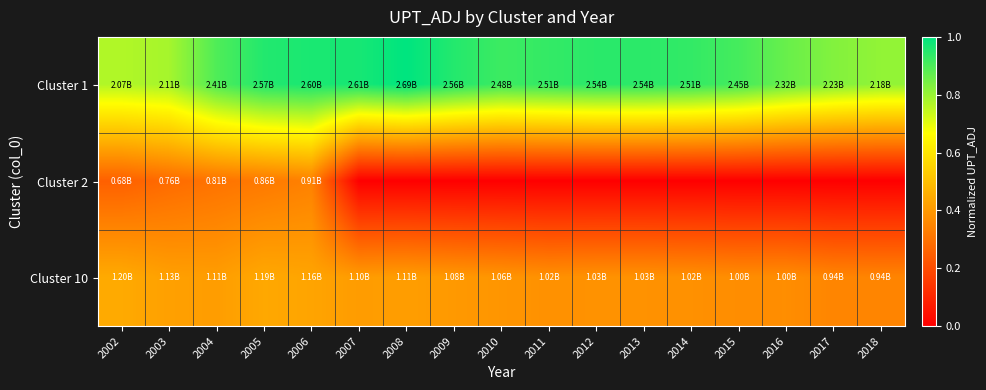

Reading left to right, transcribe all the data shown in this chart.

Cluster 1: 2002=0.8	2003=0.8	2004=0.9	2005=1.0	2006=1.0	2007=1.0	2008=1.0	2009=1.0	2010=0.9	2011=0.9	2012=0.9	2013=0.9	2014=0.9	2015=0.9	2016=0.9	2017=0.8	2018=0.8
Cluster 2: 2002=0.3	2003=0.3	2004=0.3	2005=0.3	2006=0.3	2007=0.0	2008=0.0	2009=0.0	2010=0.0	2011=0.0	2012=0.0	2013=0.0	2014=0.0	2015=0.0	2016=0.0	2017=0.0	2018=0.0
Cluster 10: 2002=0.4	2003=0.4	2004=0.4	2005=0.4	2006=0.4	2007=0.4	2008=0.4	2009=0.4	2010=0.4	2011=0.4	2012=0.4	2013=0.4	2014=0.4	2015=0.4	2016=0.4	2017=0.4	2018=0.3